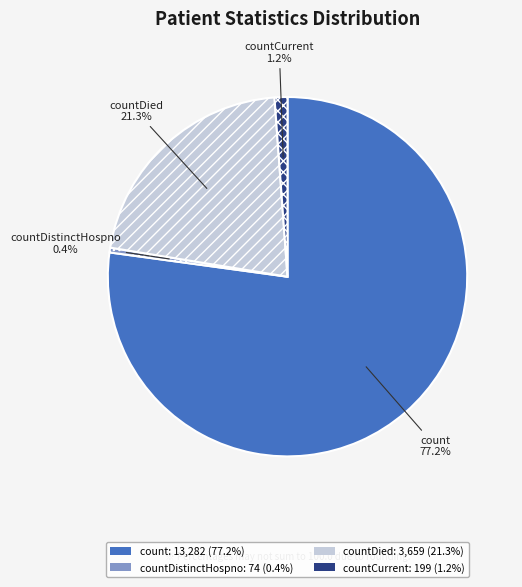

To the nearest percent, what is the difference between the largest and smallest slice percentages?

77%